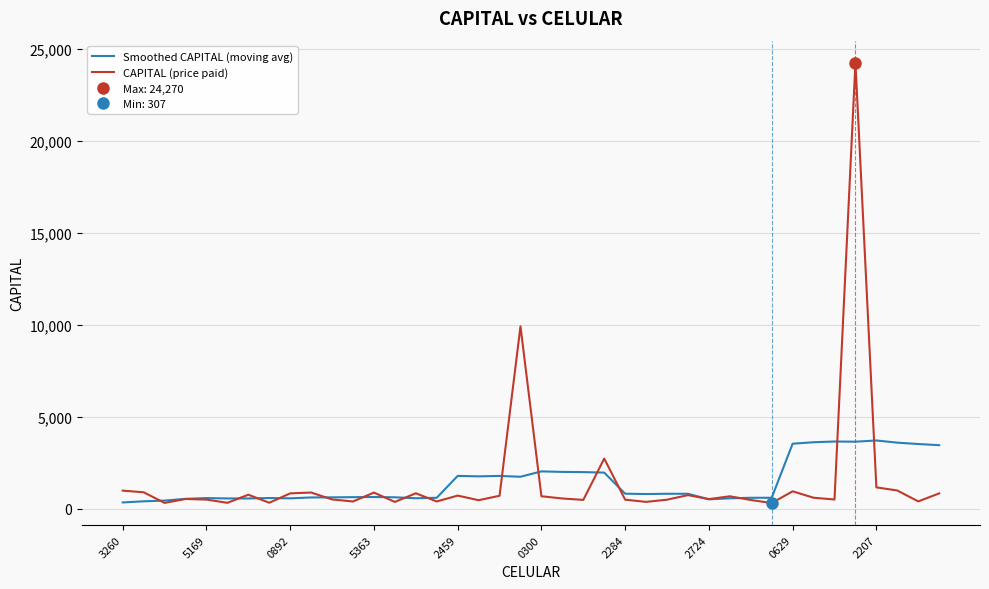

The CAPITAL (price paid) series shows 154.8 at 30. True or false?

False